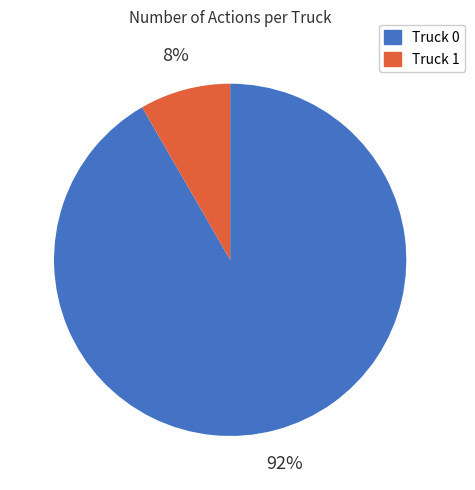

Is Truck 1 the majority of the pie?

No